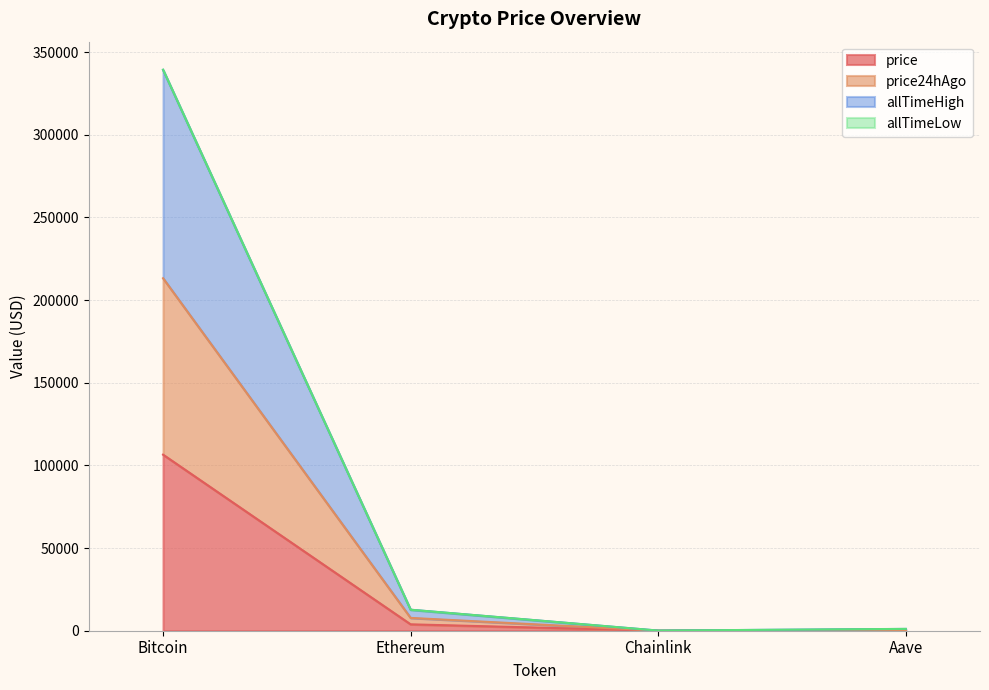

What is the difference between the highest and lowest values at Aave?

896.5